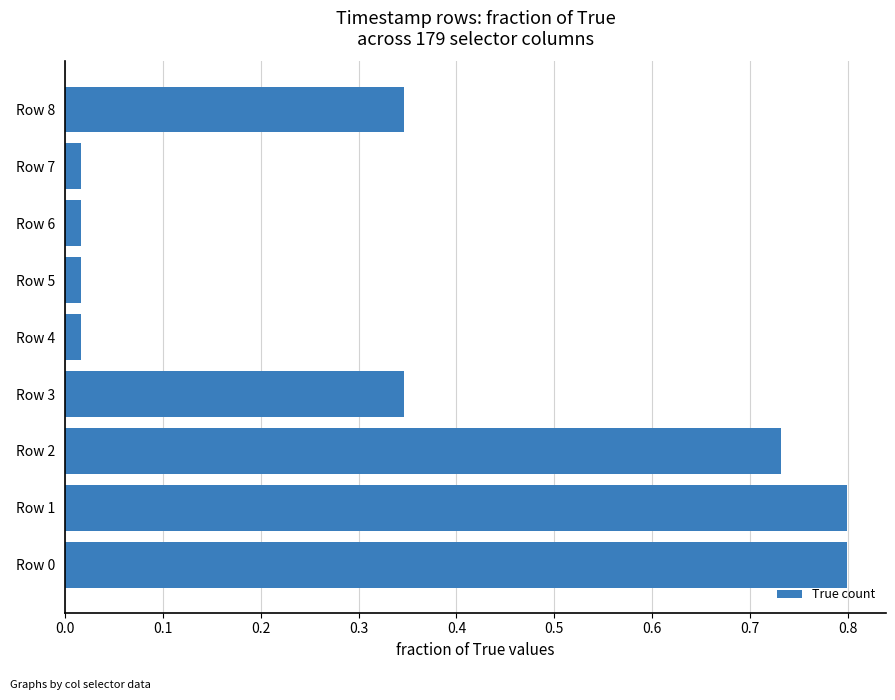

What is the greatest value displayed?

0.8